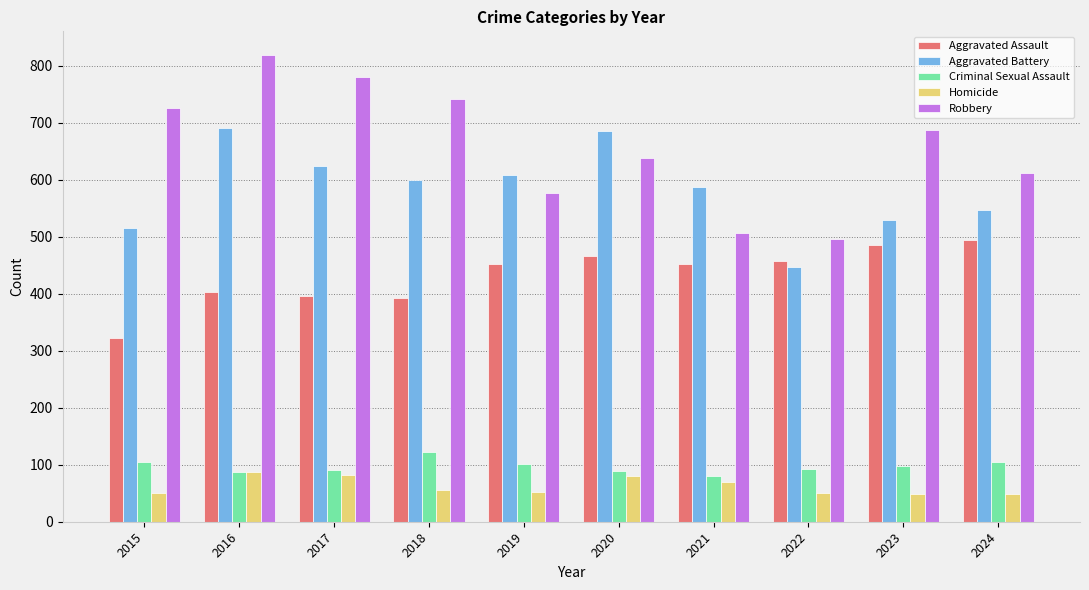

What is the smallest value displayed?

48